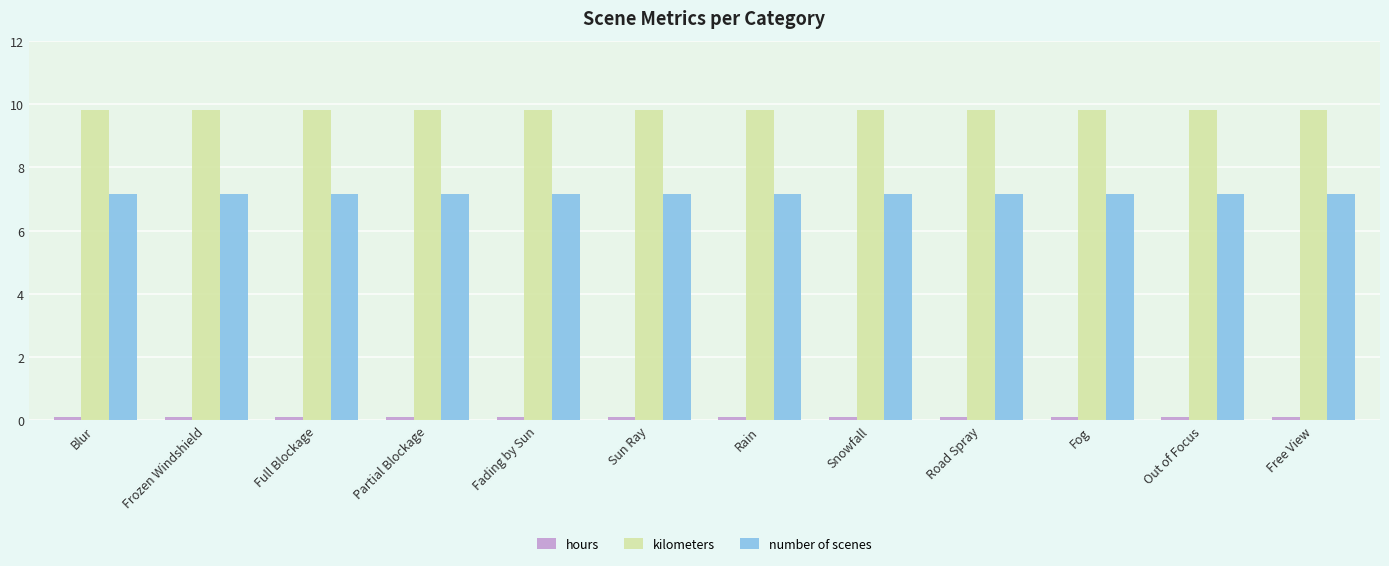

True or false: number of scenes has a value of 7.2 at Fading by Sun.

True